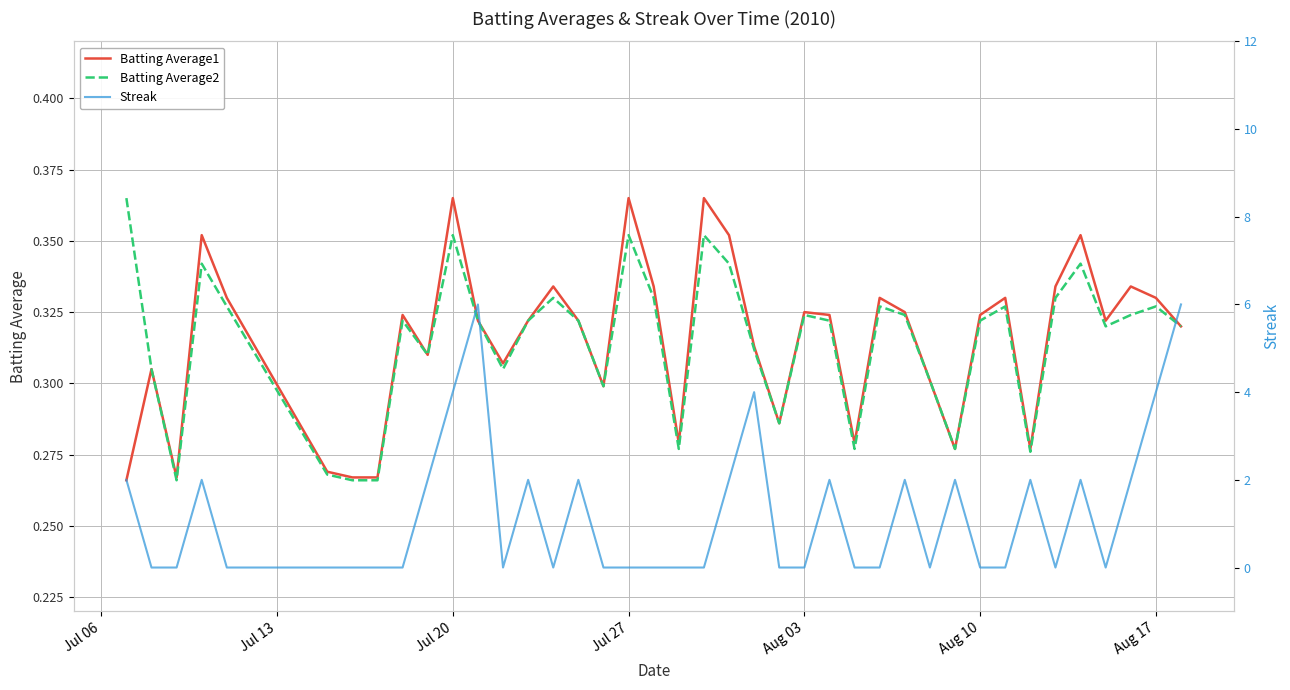

How many interior local valleys does the Streak series have?

5